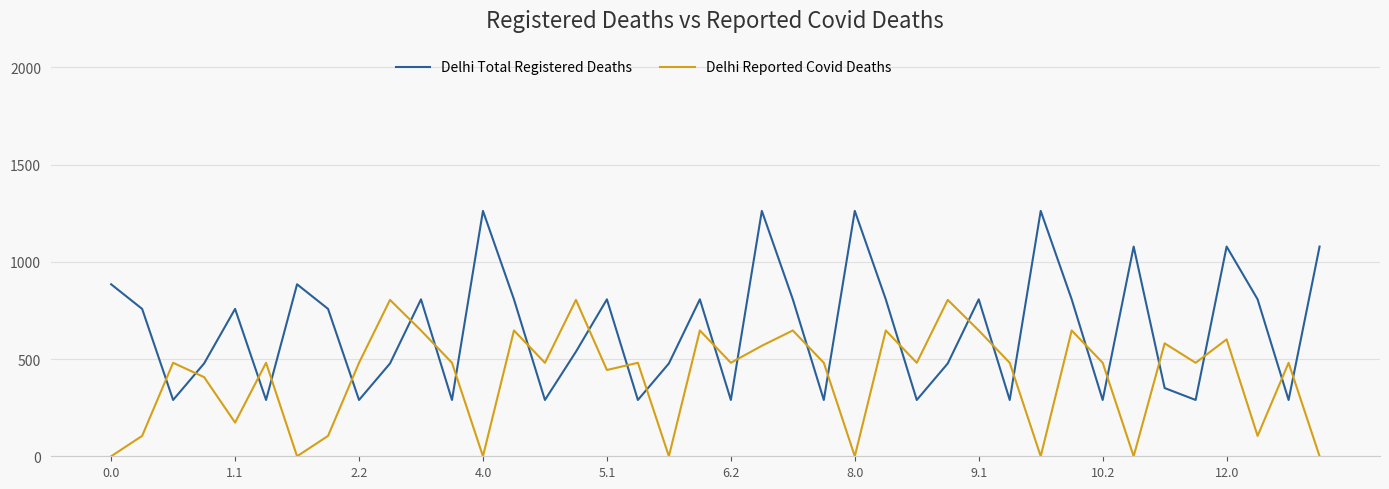

What is the sum of all Delhi Reported Covid Deaths values?

16276.9